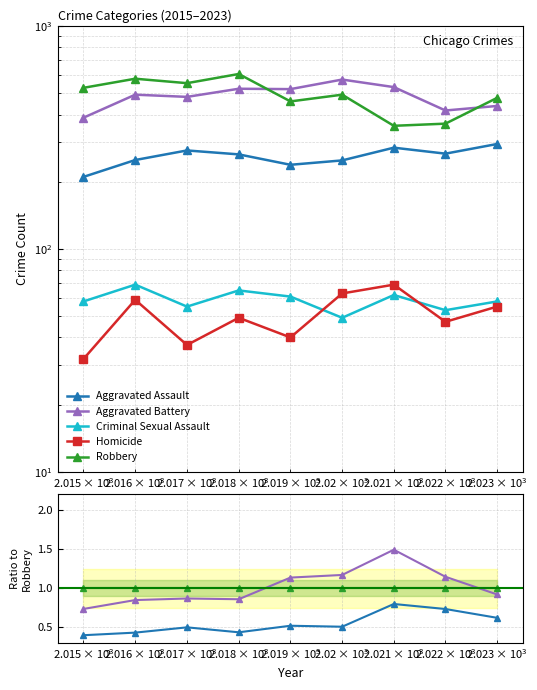

The value of Criminal Sexual Assault at $\mathdefault{10^{4}}$ is 0.1. True or false?

False